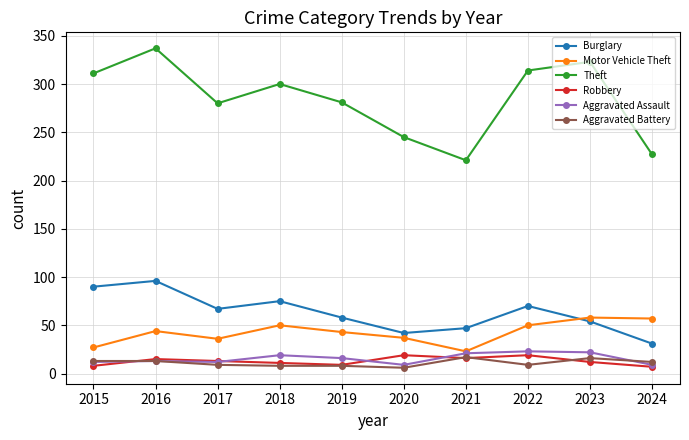

The value of Robbery at 2019 is 9. True or false?

True